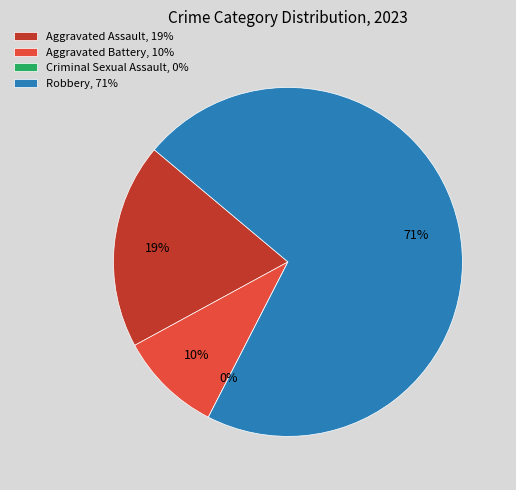

Is it true that Robbery is 71% of the pie?

True